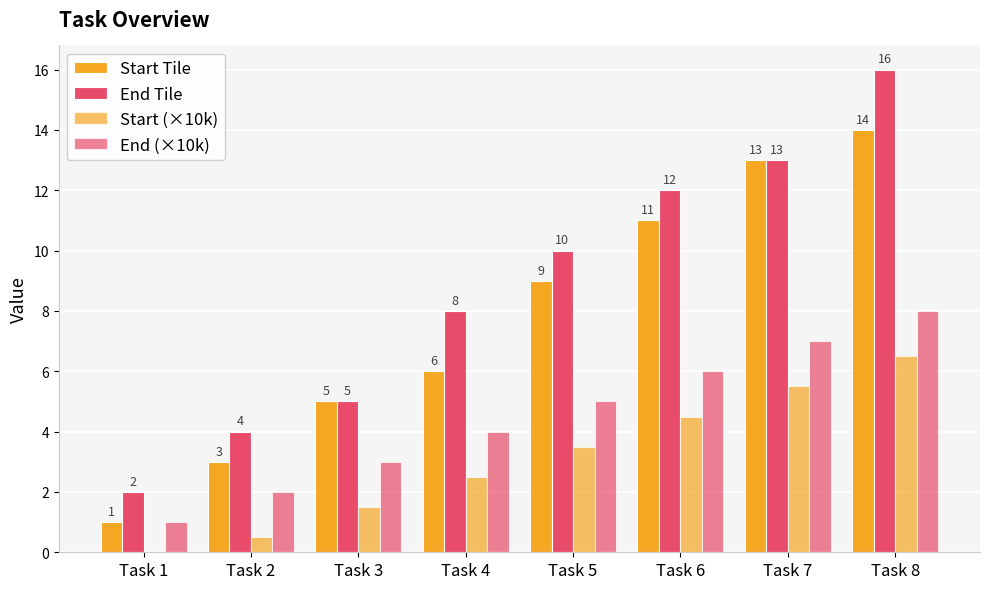

Are the bars grouped side by side (vs. stacked)?

Yes